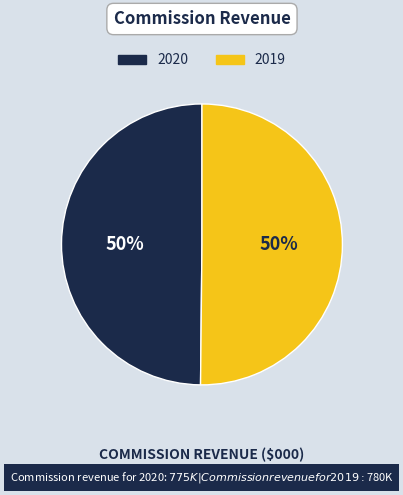

How many slices are in this pie chart?

2